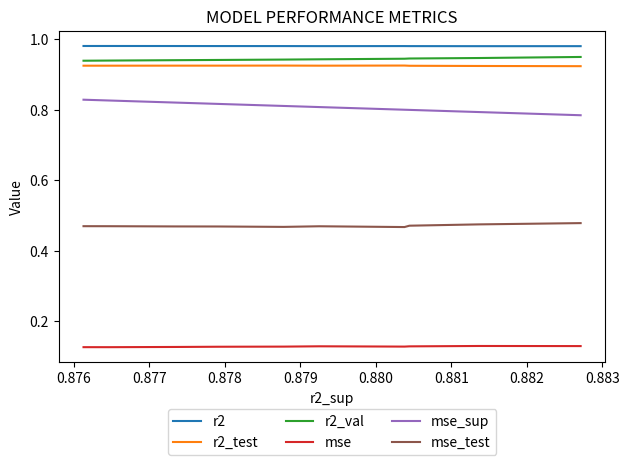

What is the lowest value of the r2_val series?

0.9